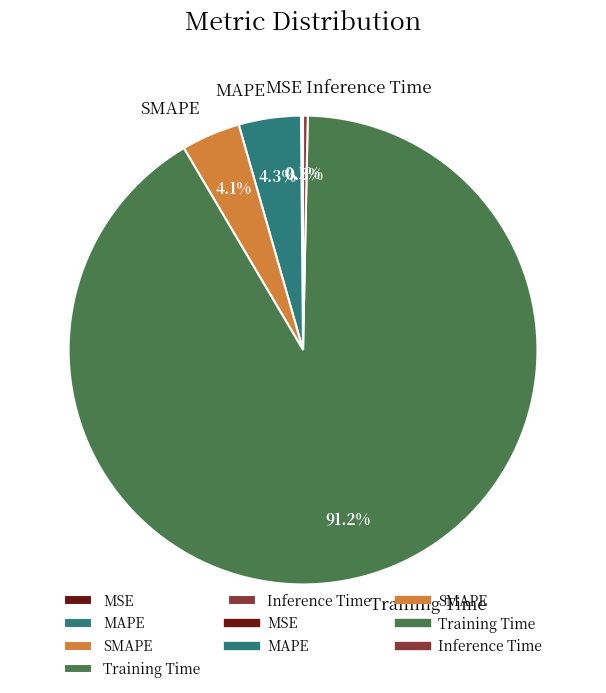

Between SMAPE and Inference Time, which is larger?

SMAPE